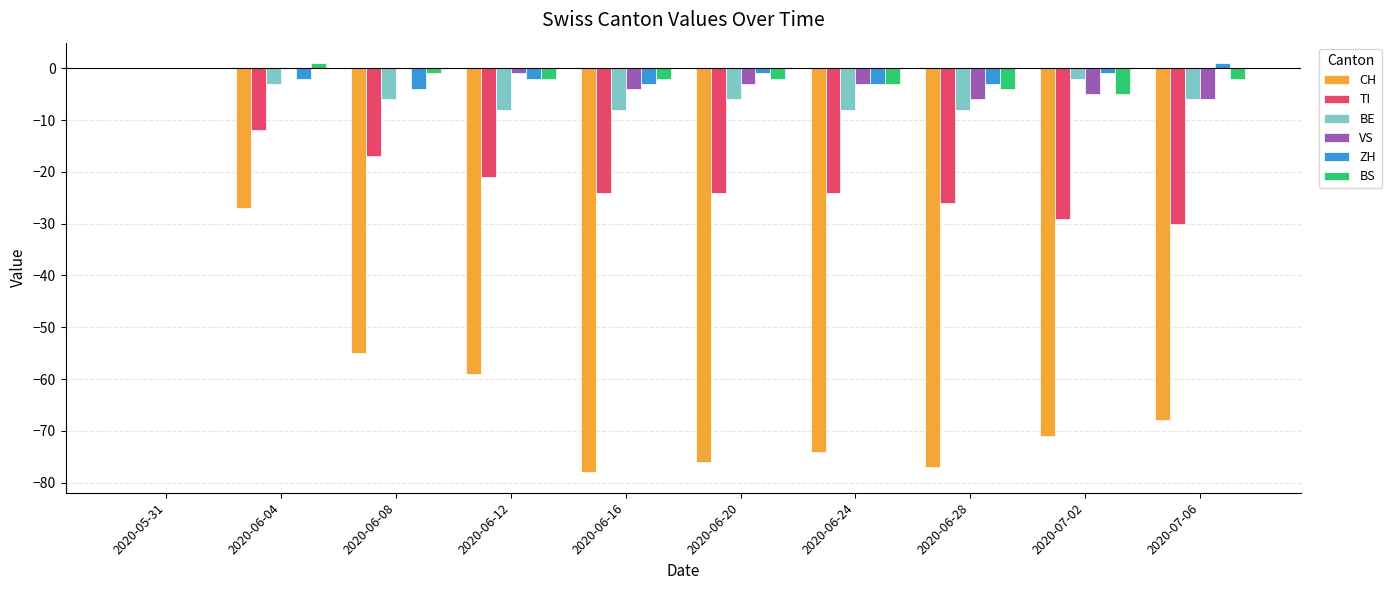

What is the sum of all BS values?

-20